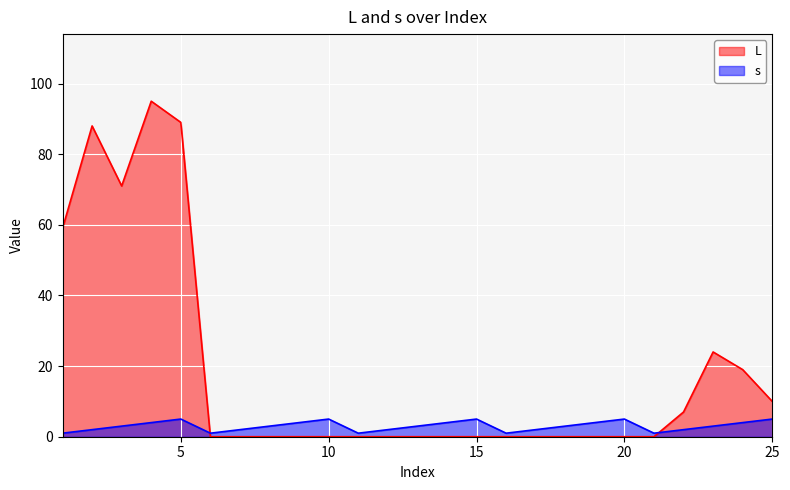

What is the difference between the second highest and minimum values in the L series?

89